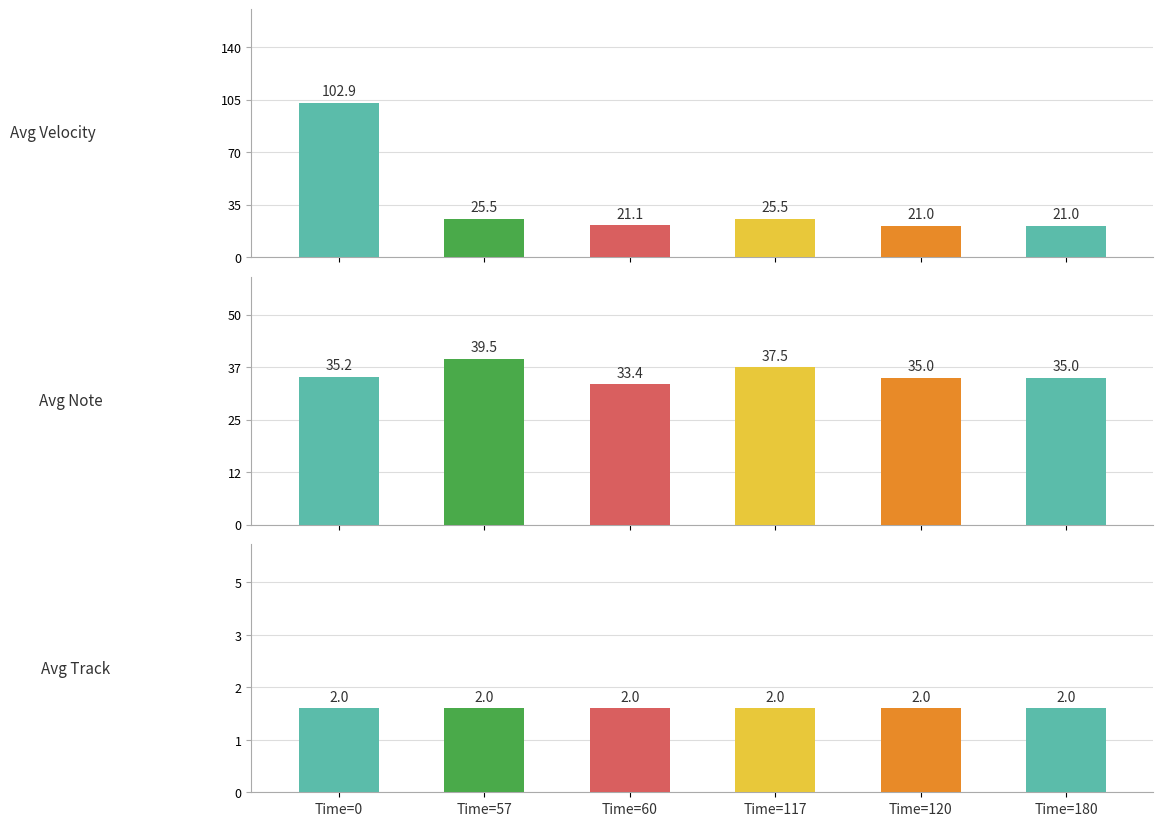

What are all the series names shown in the legend?

Avg Velocity, Avg Note, Avg Track